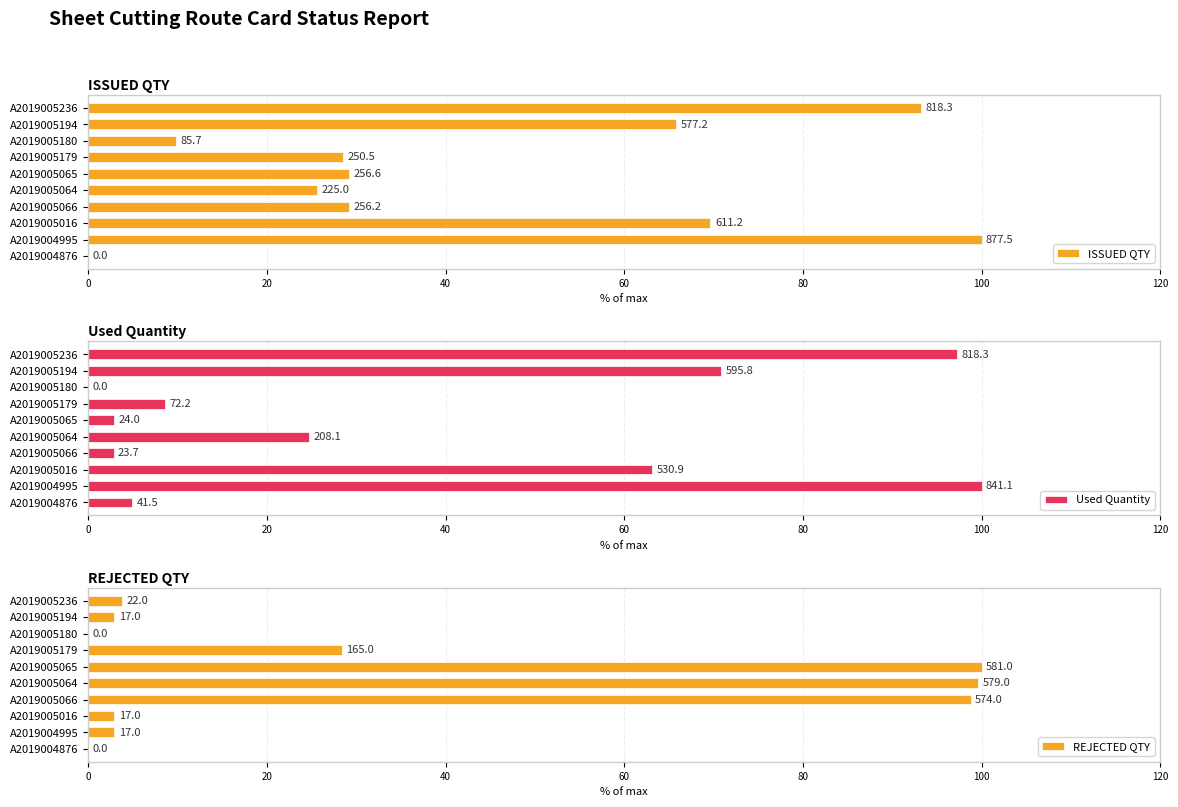

At A2019005179, list the series in order from smallest to largest.

Used Quantity, REJECTED QTY, ISSUED QTY